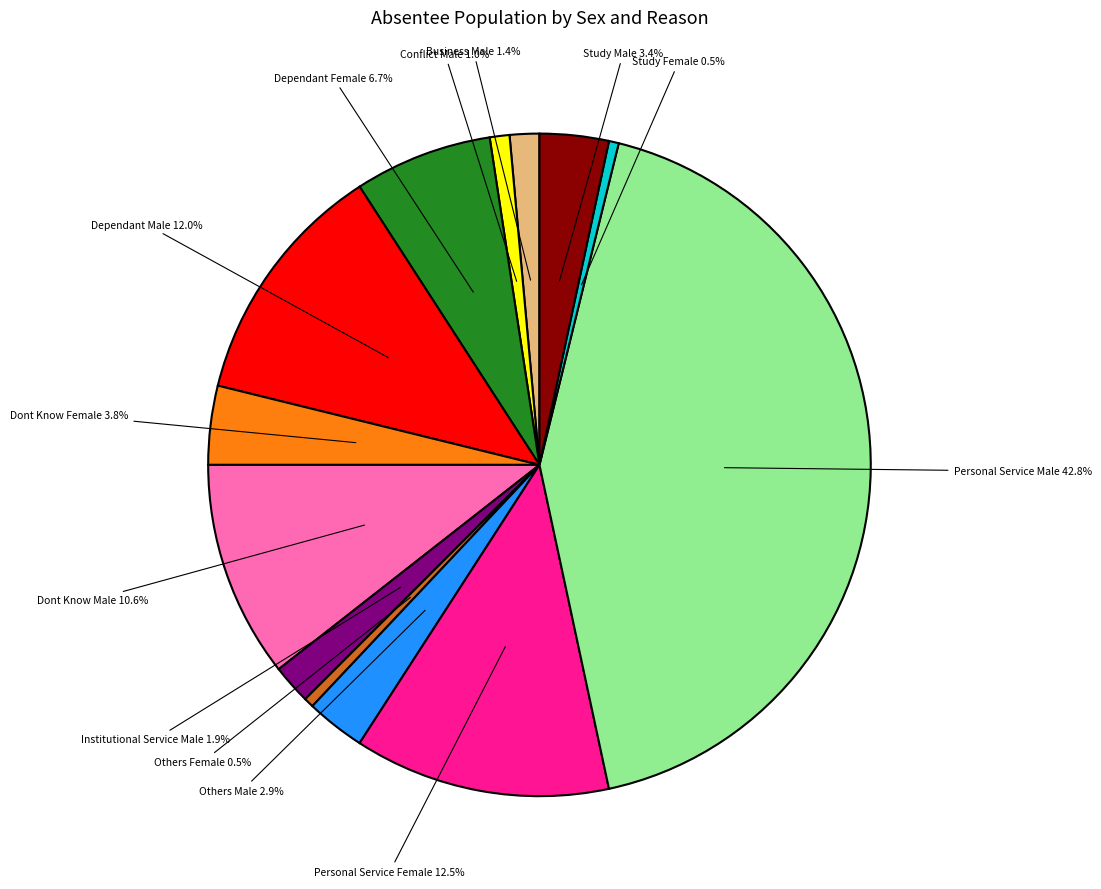

Does any single category account for the majority?

No